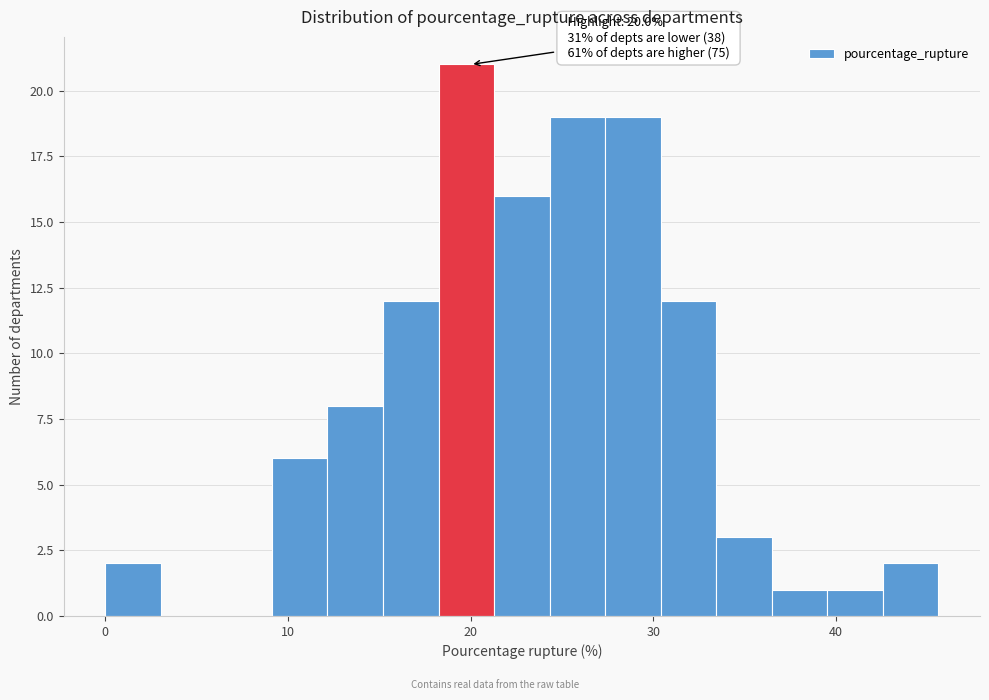

Around what value on the x-axis is the tallest bar? Give the approximate position of its centre, as read against the axis.

20